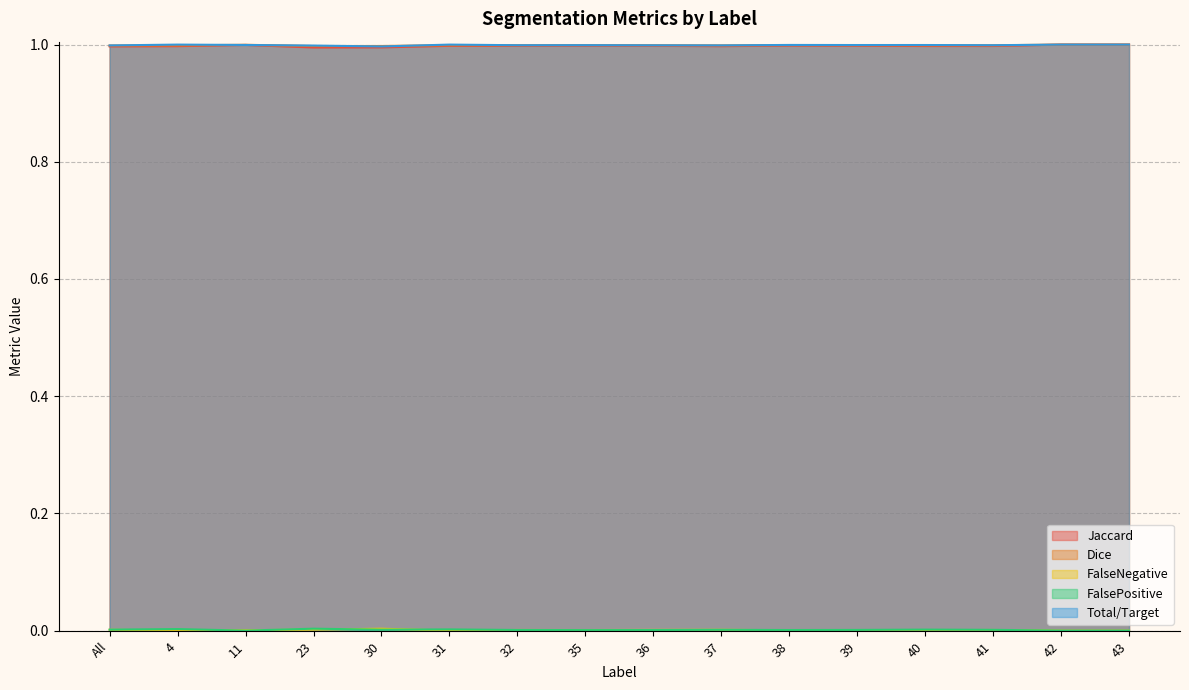

Between 4 and 30, which is larger?

4